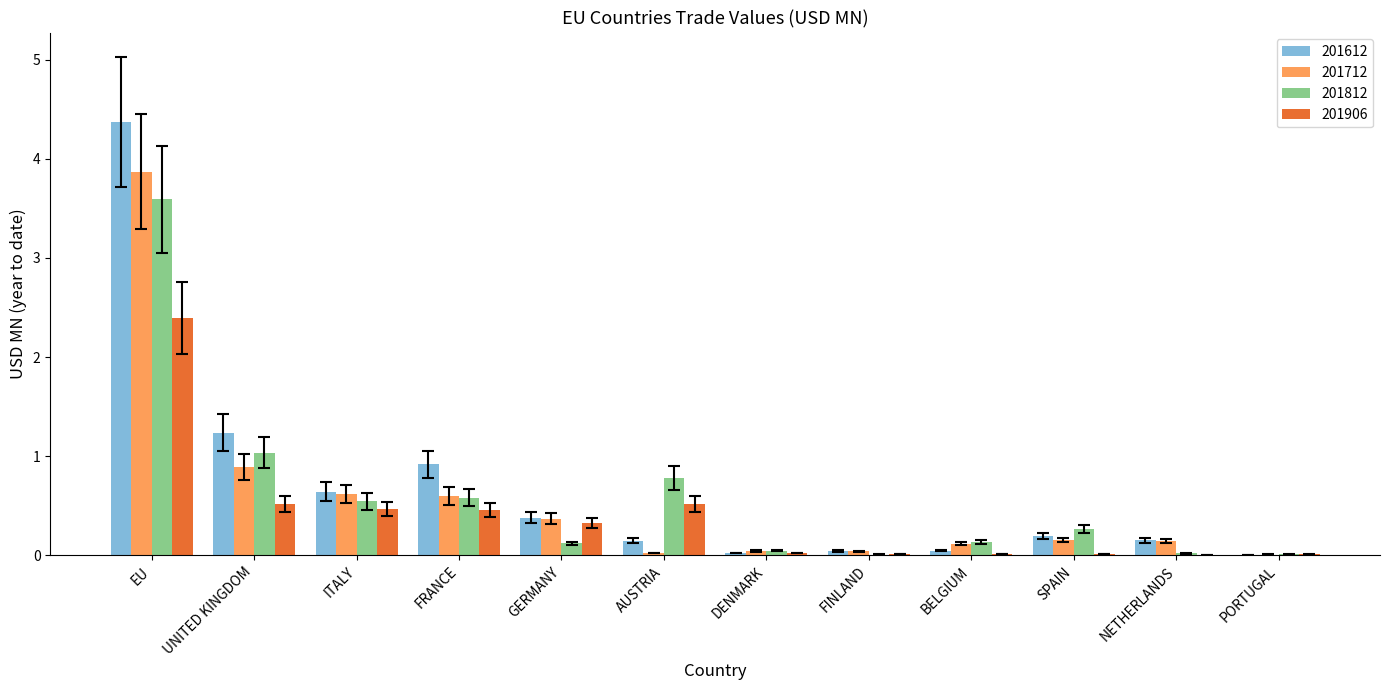

What is the greatest value displayed?

4.4